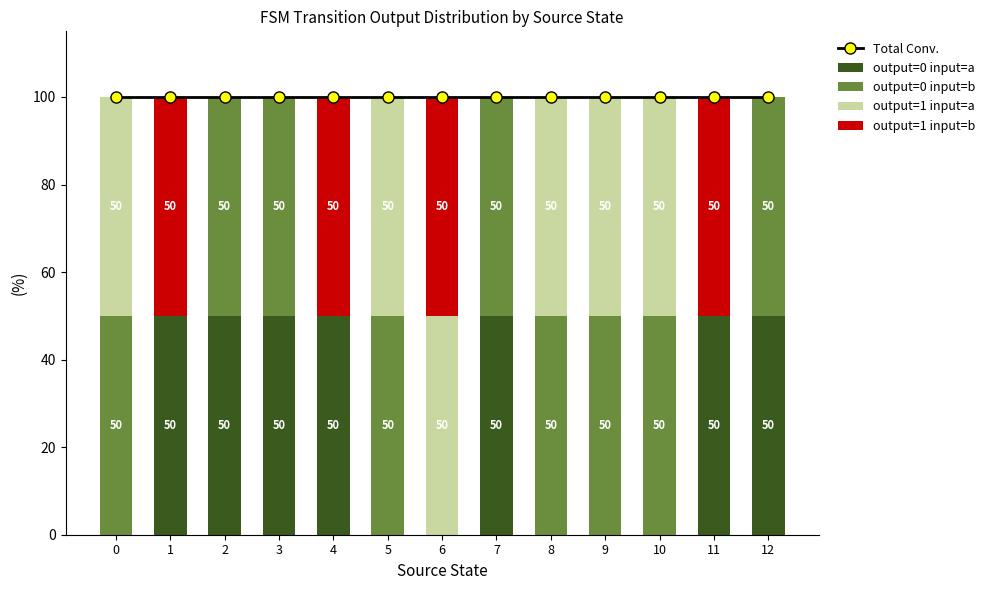

What is the average value of the Total Conv. series?

100